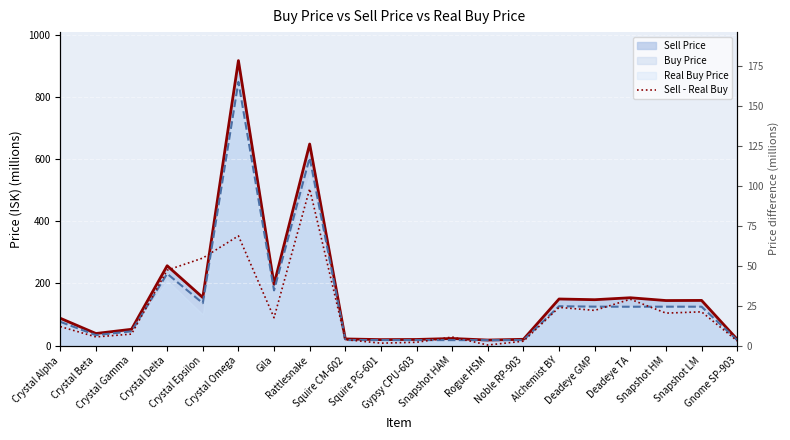

How many values exceed 17?

10